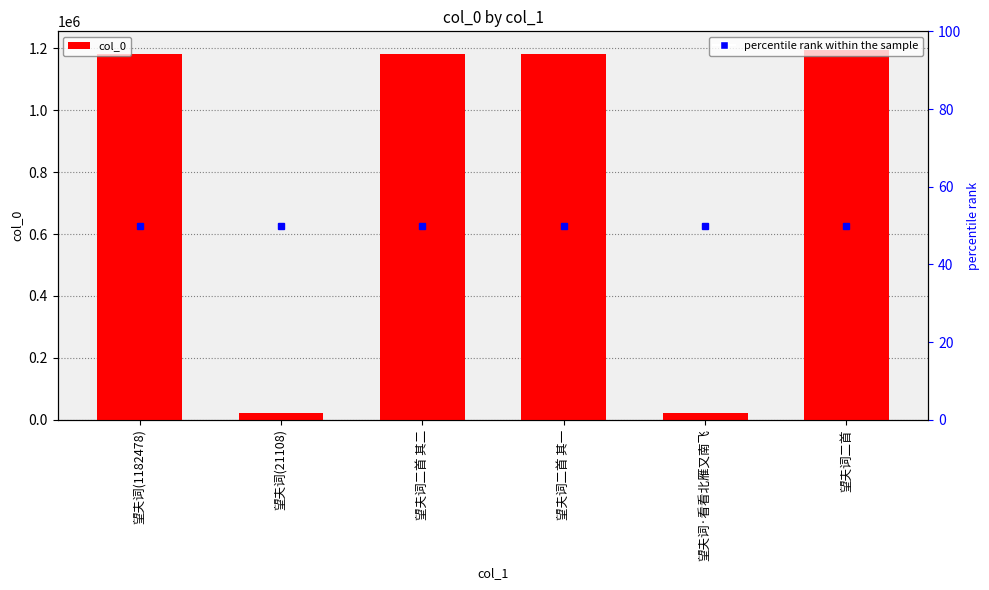

Are the bars grouped side by side (vs. stacked)?

No